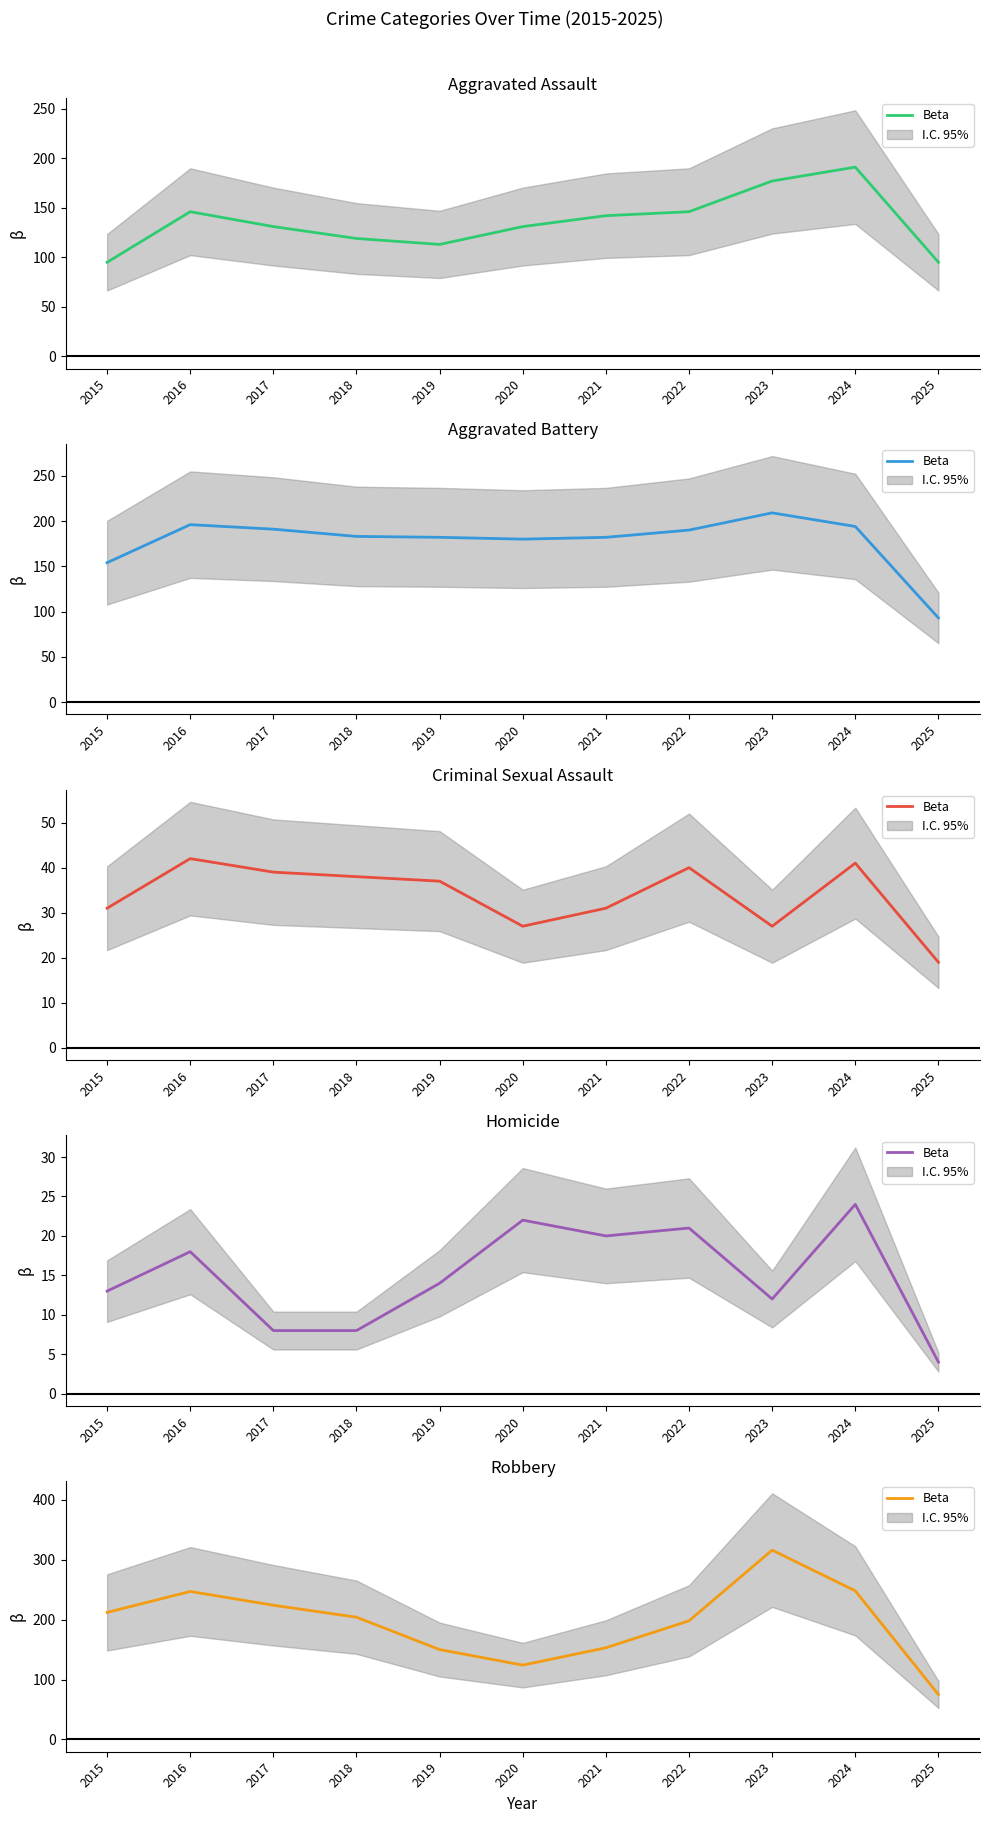

Rank the categories by value from lowest to highest.

2025, 2020, 2019, 2021, 2022, 2018, 2015, 2017, 2016, 2024, 2023